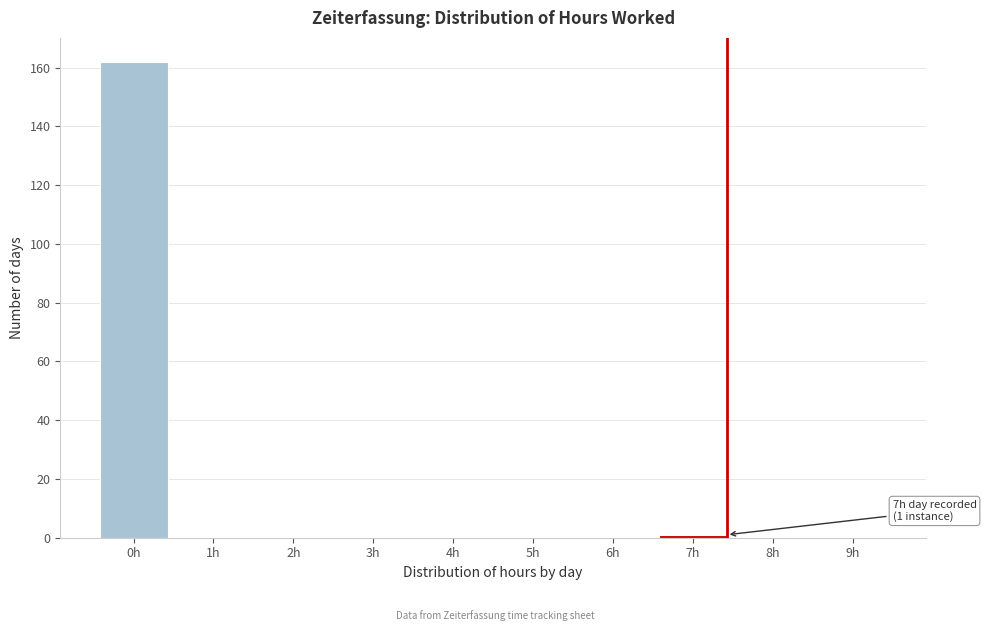

Reading left to right, extract all data points from this chart.

0h=162	1h=0	2h=0	3h=0	4h=0	5h=0	6h=0	7h=1	8h=0	9h=0